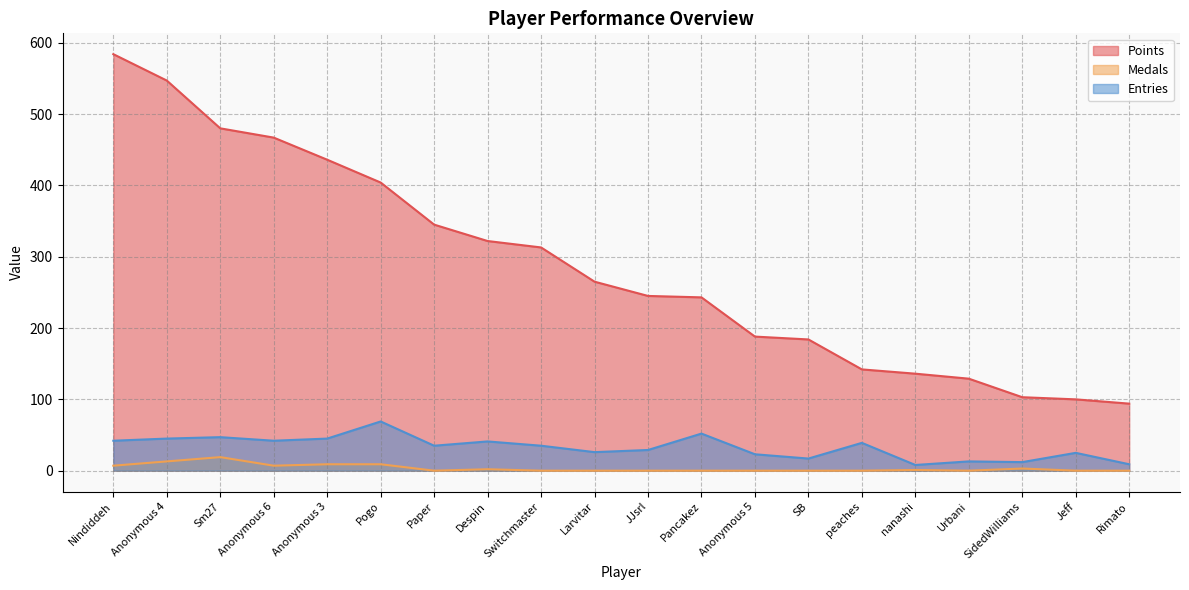

True or false: Medals and Points cross at least once.

False